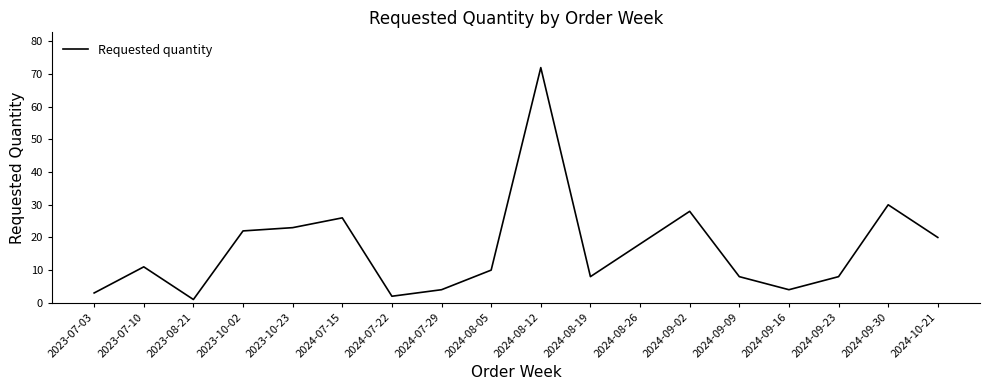

How many interior local peaks (higher than both neighbors) does the data have?

5